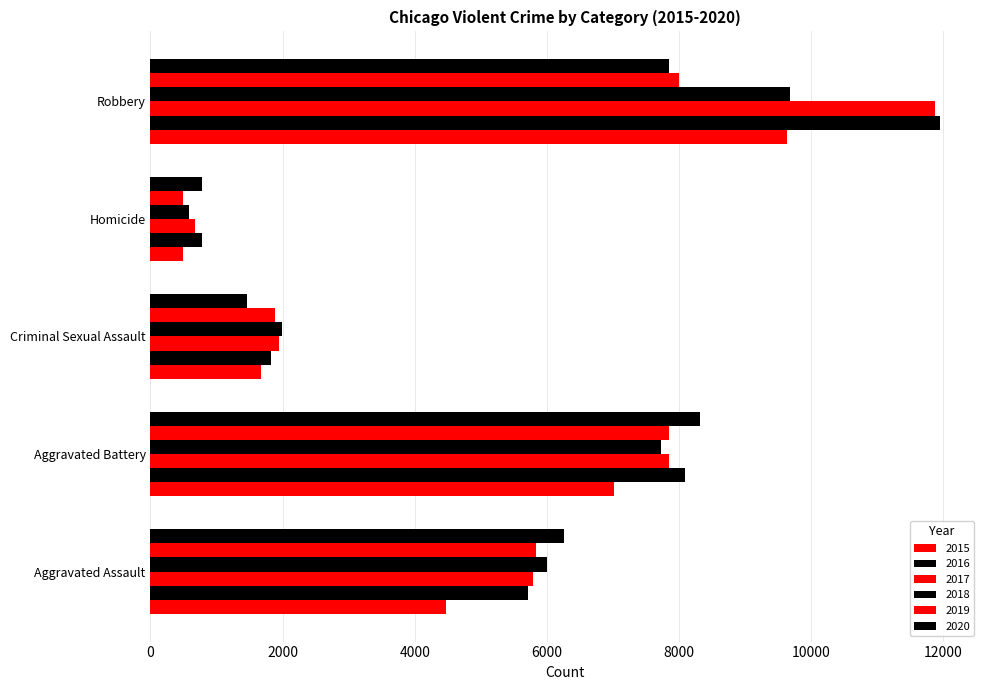

What position from the right is Criminal Sexual Assault?

3